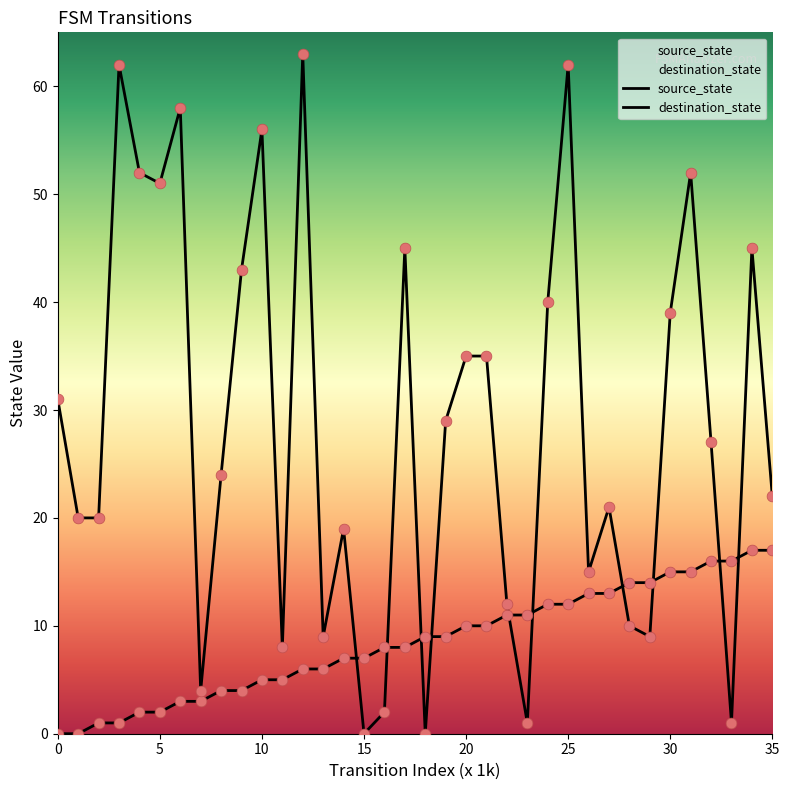

At which category is the sum across all series the highest?

25